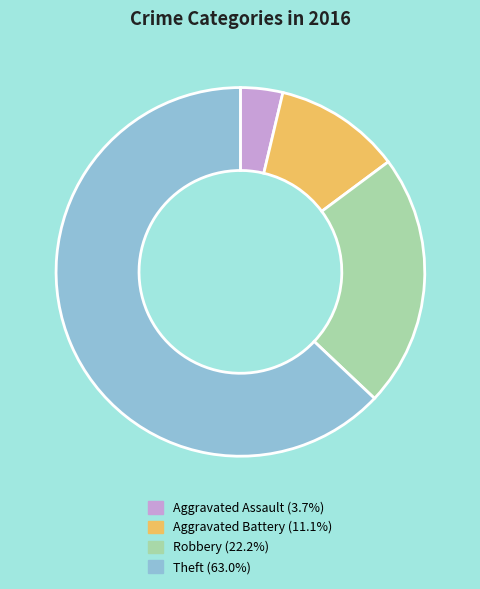

Does Robbery represent more than half of the total?

No